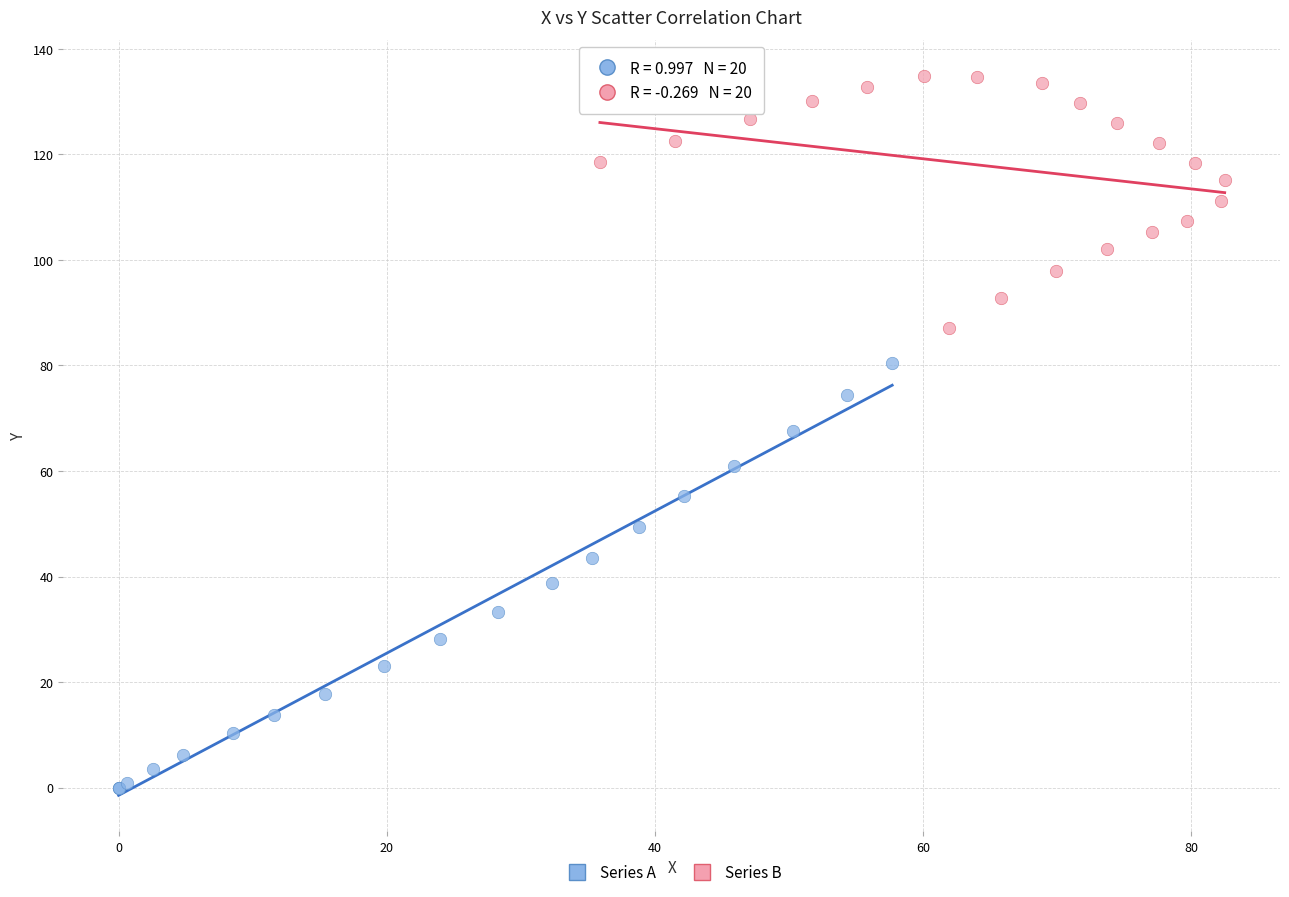

Which series contains the lowest Y value?

Series A